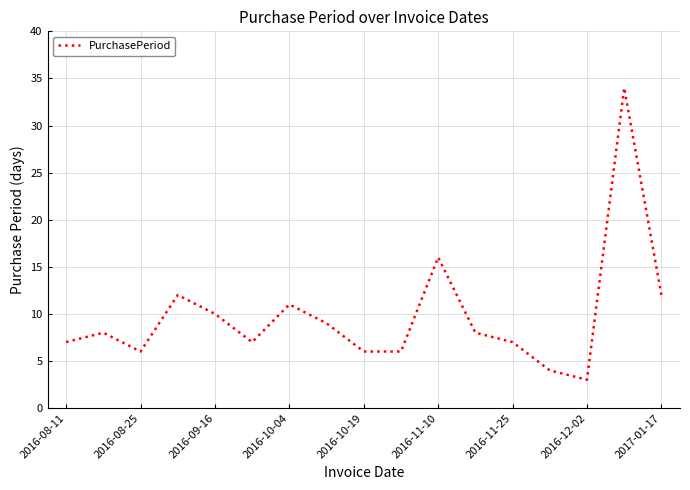

What is the smallest value displayed?

3